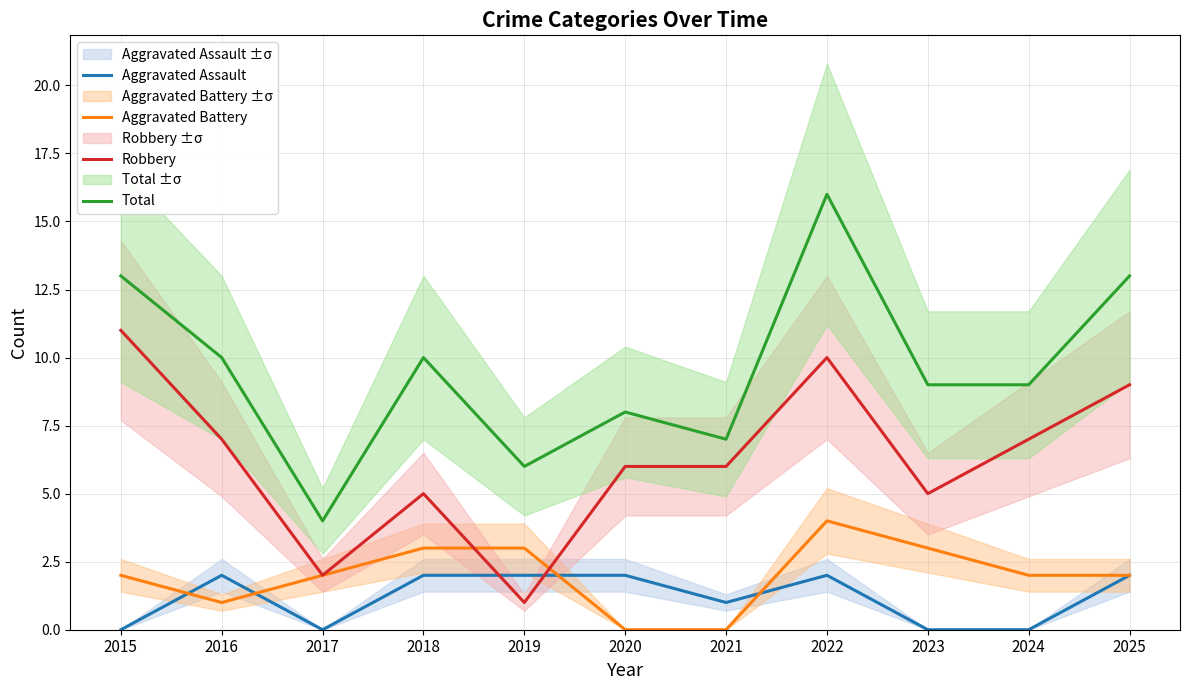

What is the difference between the maximum and minimum values in the Robbery series?

10